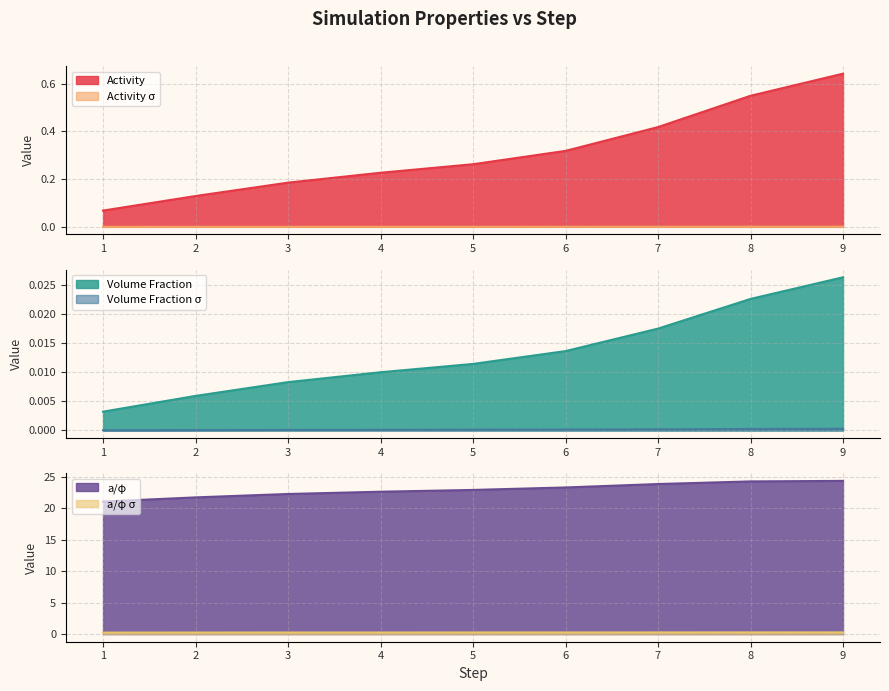

What is the approximate value of a/φ σ at 4?

0.2